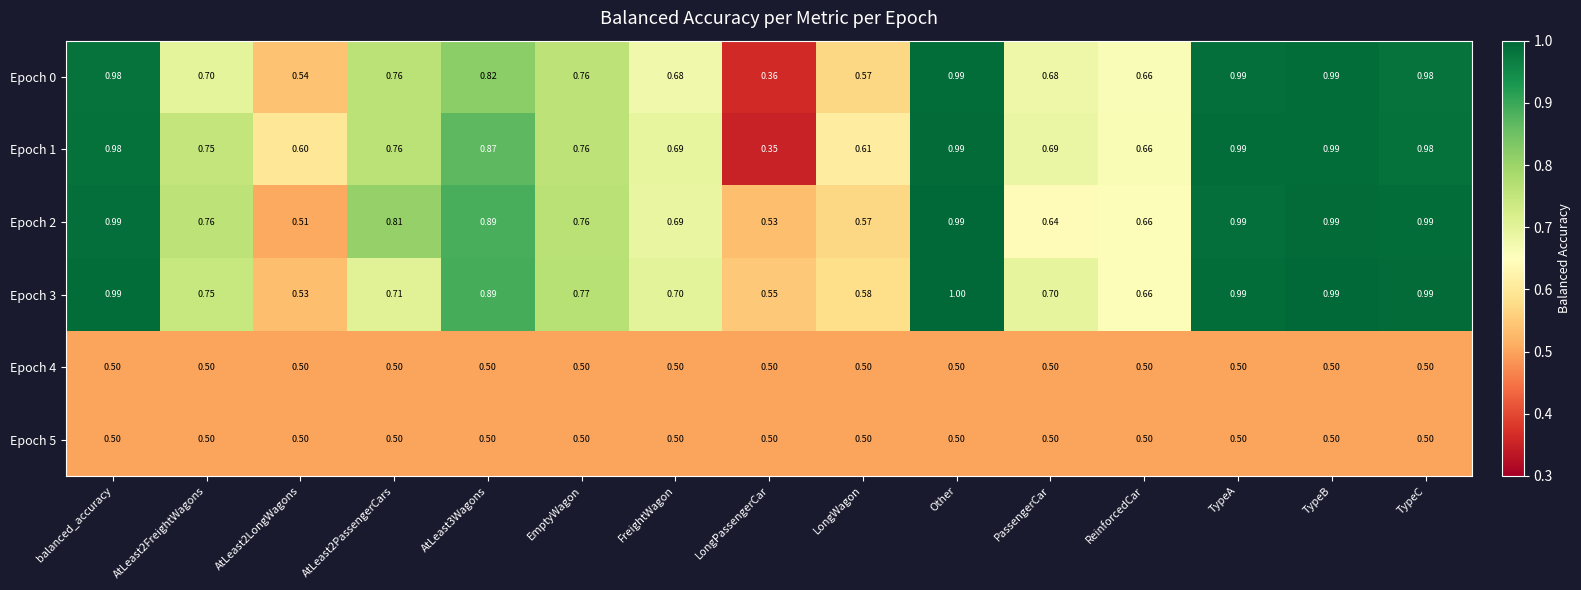

At which category is the sum across all series the highest?

Other